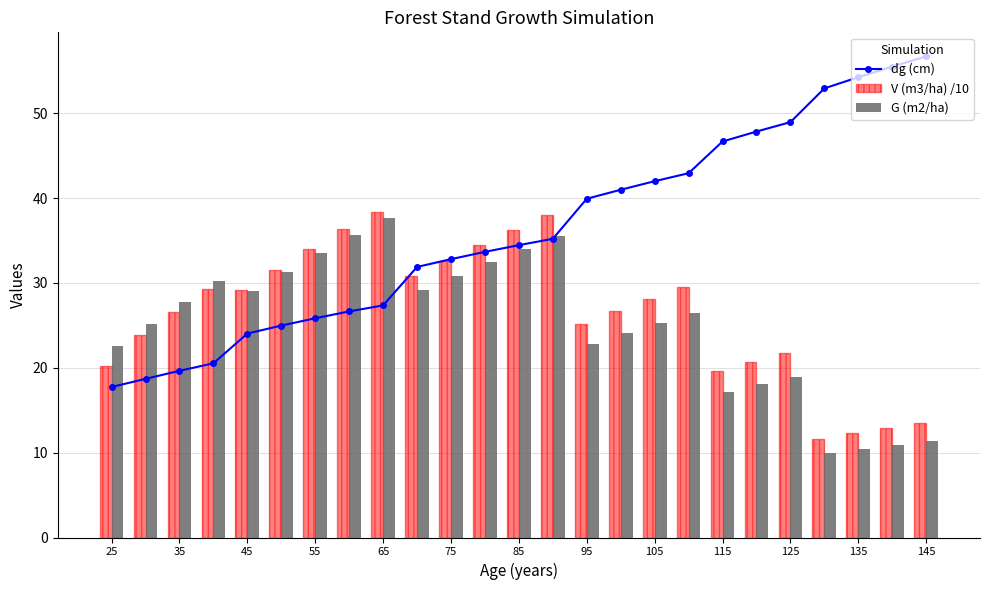

What is the average value of the V (m3/ha) /10 series?

26.5